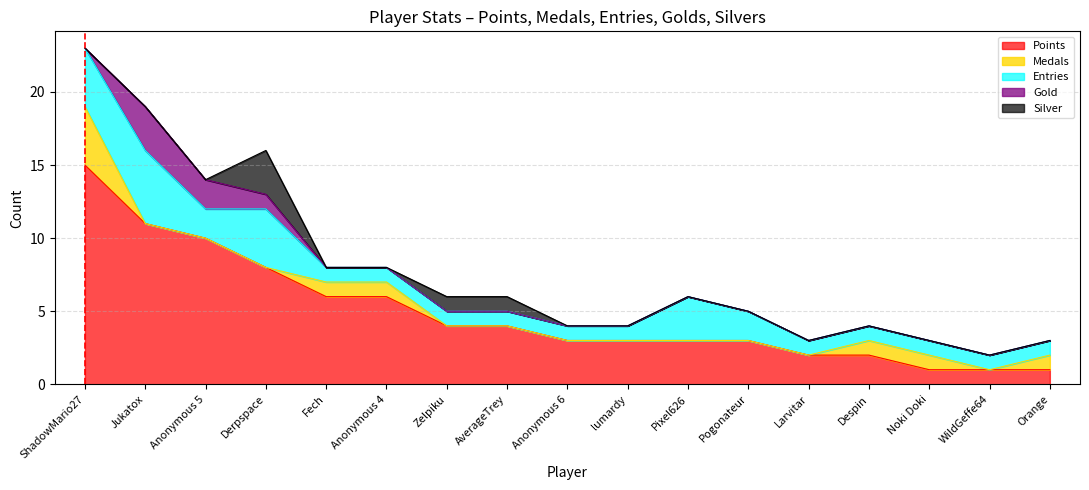

What is the maximum value shown in the chart?

15